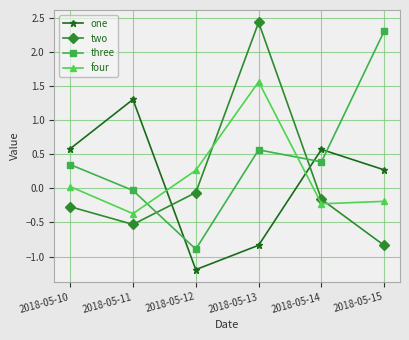

Does the chart have visible grid lines?

Yes